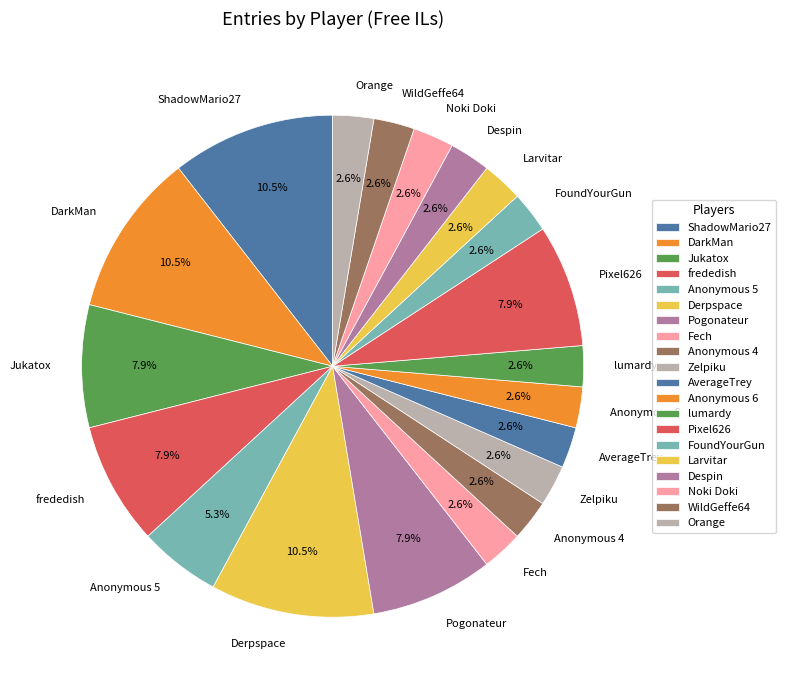

What portion of the pie excludes WildGeffe64?

97.4%